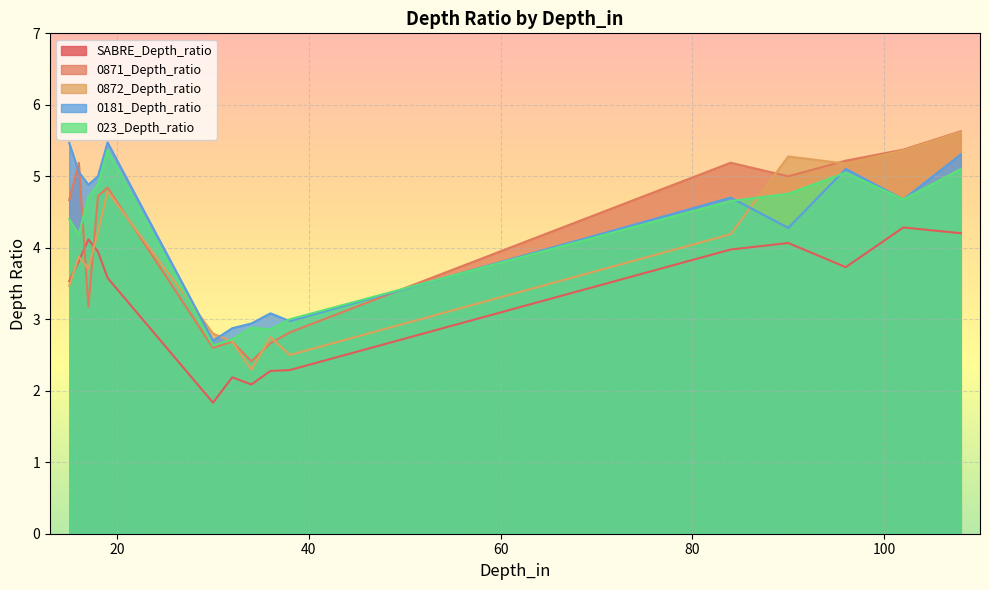

Reading left to right, extract all data points from this chart.

SABRE_Depth_ratio: 30=1.8	32=2.2	34=2.1	36=2.3	38=2.3	84=4.0	90=4.1	96=3.7	102=4.3	108=4.2	15=3.5	16=3.8	17=4.1	18=3.9	19=3.6
0871_Depth_ratio: 30=2.6	32=2.7	34=2.4	36=2.7	38=2.8	84=5.2	90=5.0	96=5.2	102=5.4	108=5.6	15=4.7	16=5.2	17=3.2	18=4.7	19=4.8
0872_Depth_ratio: 30=2.8	32=2.7	34=2.3	36=2.8	38=2.5	84=4.2	90=5.3	96=5.2	102=5.4	108=5.6	15=3.5	16=3.9	17=3.7	18=4.2	19=4.8
0181_Depth_ratio: 30=2.7	32=2.9	34=2.9	36=3.1	38=3.0	84=4.7	90=4.3	96=5.1	102=4.7	108=5.3	15=5.5	16=5.1	17=4.9	18=5.0	19=5.5
023_Depth_ratio: 30=2.6	32=2.7	34=2.9	36=2.9	38=3.0	84=4.7	90=4.8	96=5.1	102=4.7	108=5.1	15=4.4	16=4.2	17=4.7	18=4.9	19=5.4